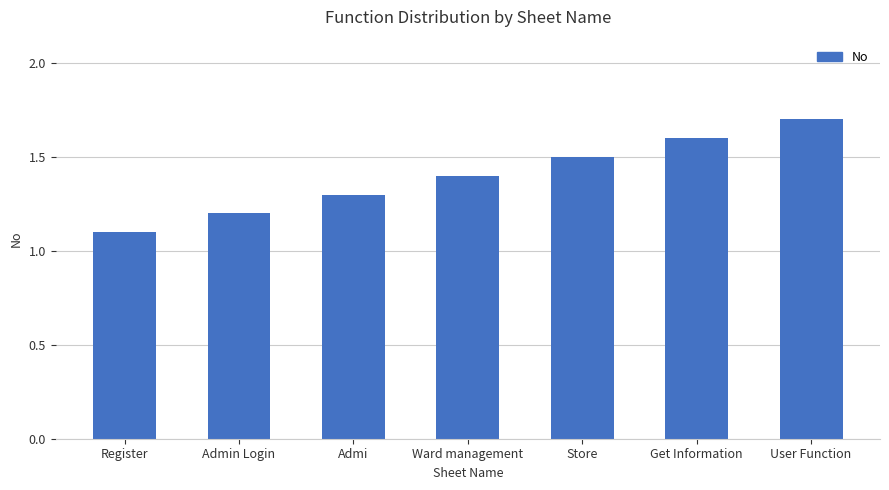

Are the bars grouped side by side (vs. stacked)?

No